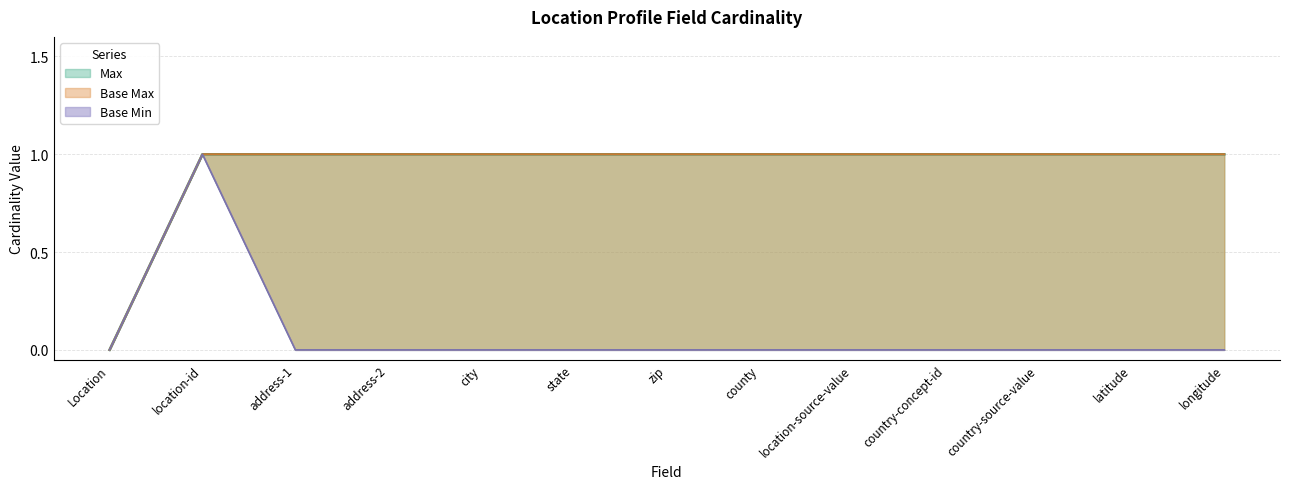

Reading left to right, transcribe all the data shown in this chart.

Max: 0	1	1	1	1	1	1	1	1	1	1	1	1
Base Min: 0	1	0	0	0	0	0	0	0	0	0	0	0
Base Max: 0	1	1	1	1	1	1	1	1	1	1	1	1